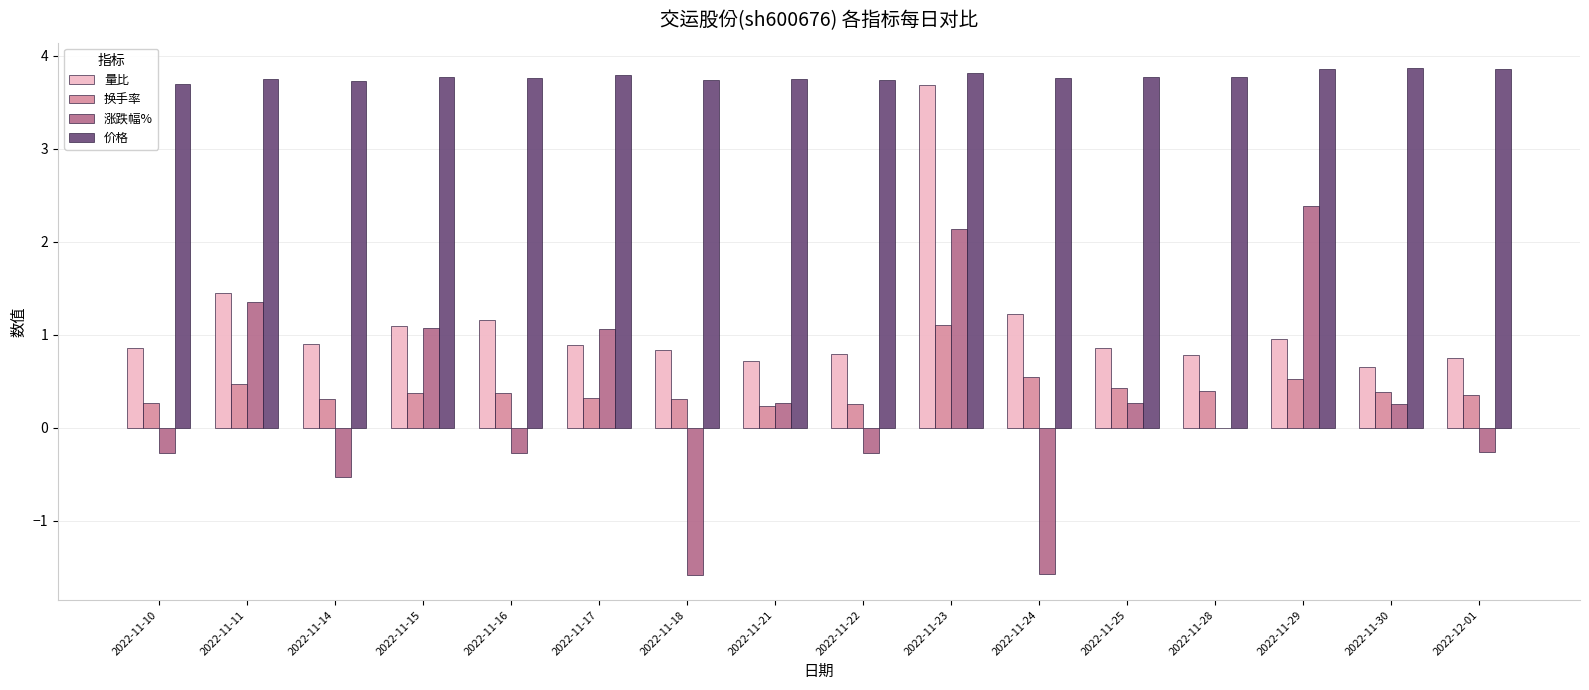

What is the maximum value shown in the chart?

3.9